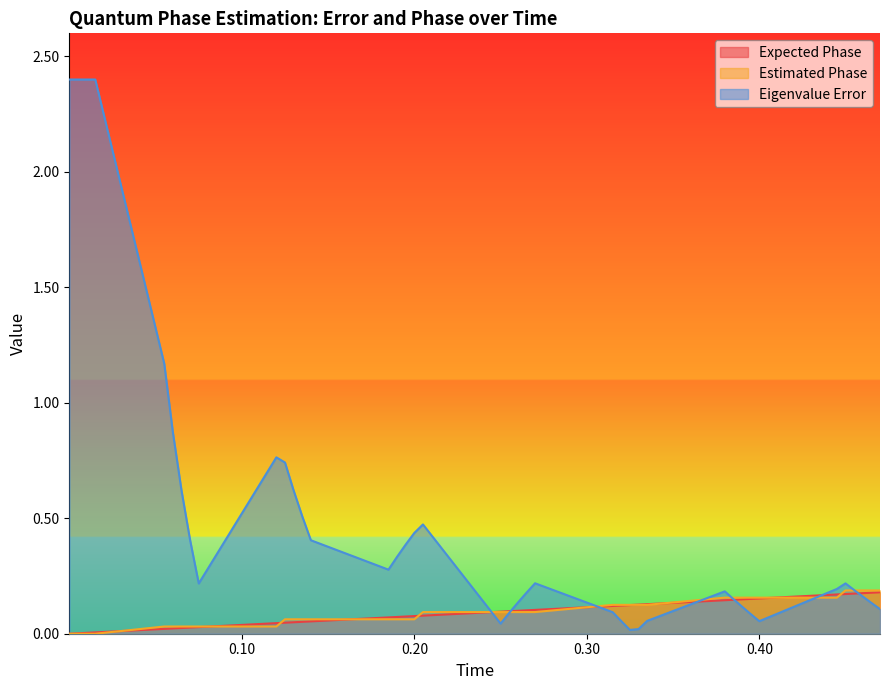

Which series has the largest total across all categories?

Eigenvalue Error